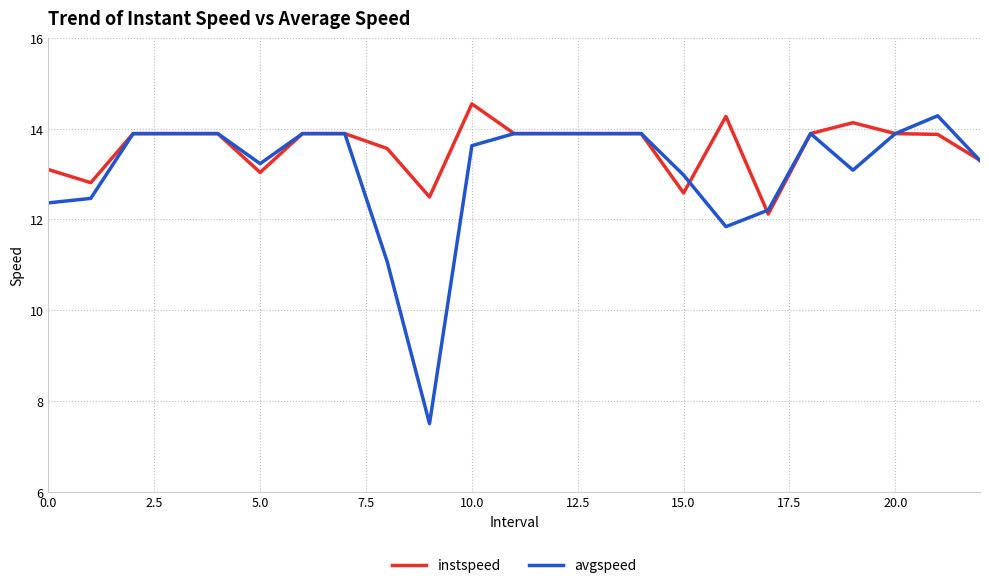

Does the chart display data point markers on the line(s)?

No